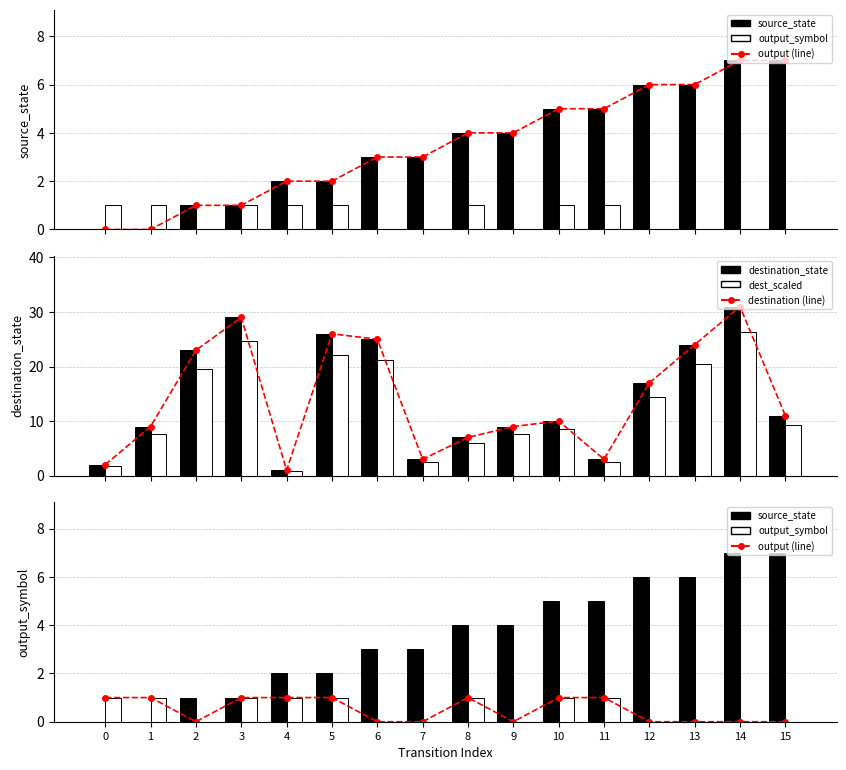

Are the bars horizontal?

No